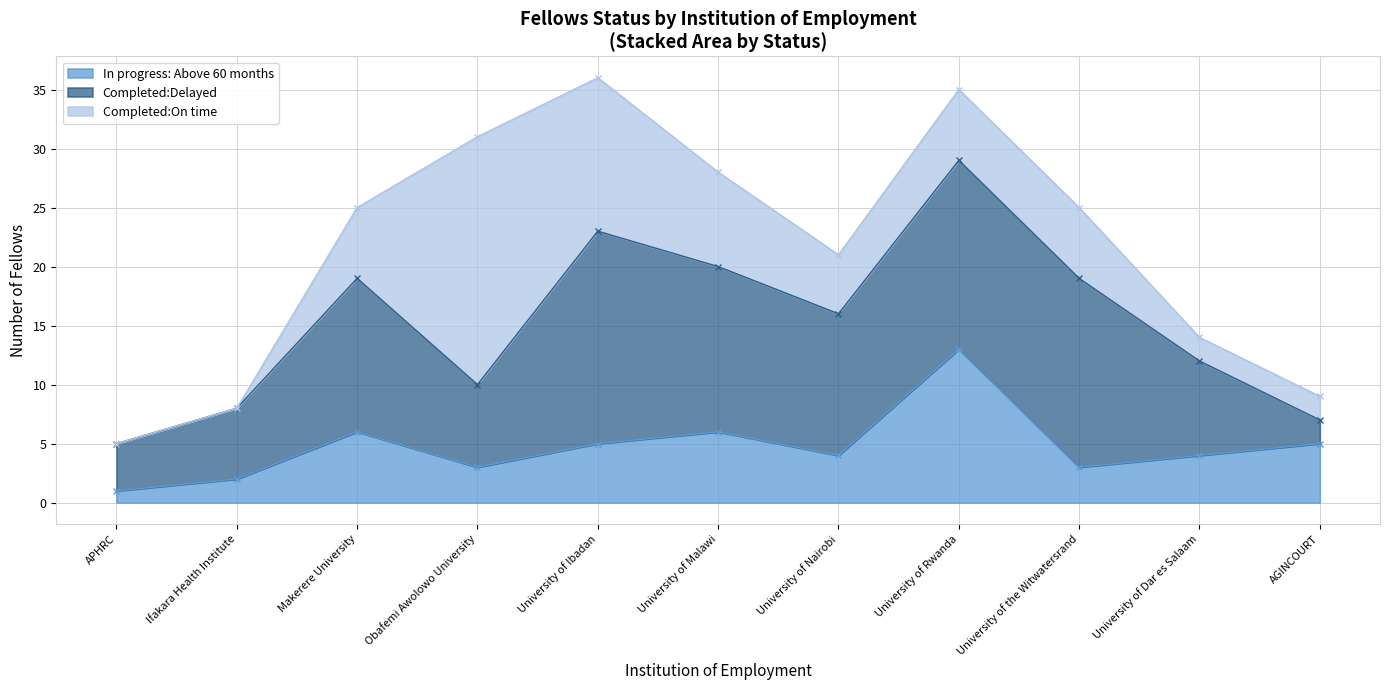

Which series has the largest range (max minus min)?

Completed:On time